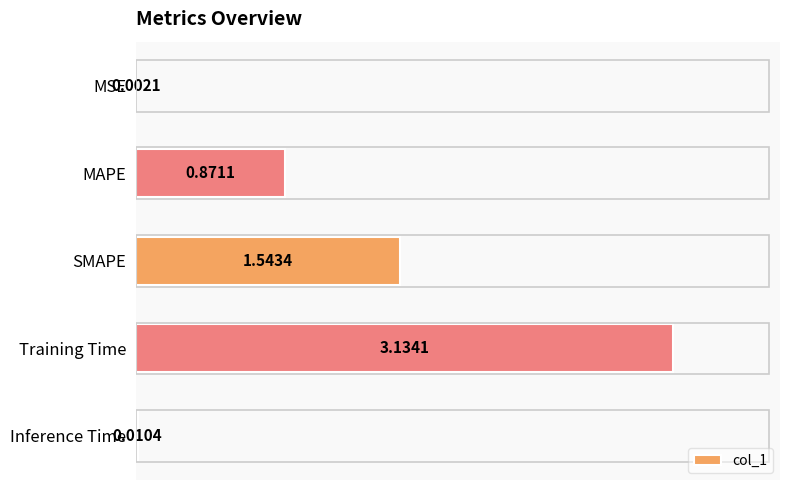

Are the bars horizontal?

Yes